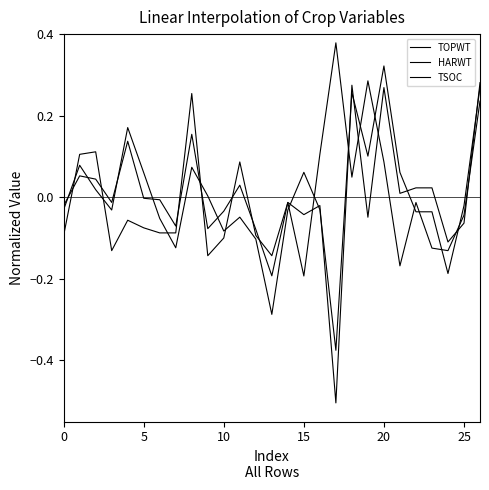

At how many categories does at least one series exceed 0?

17